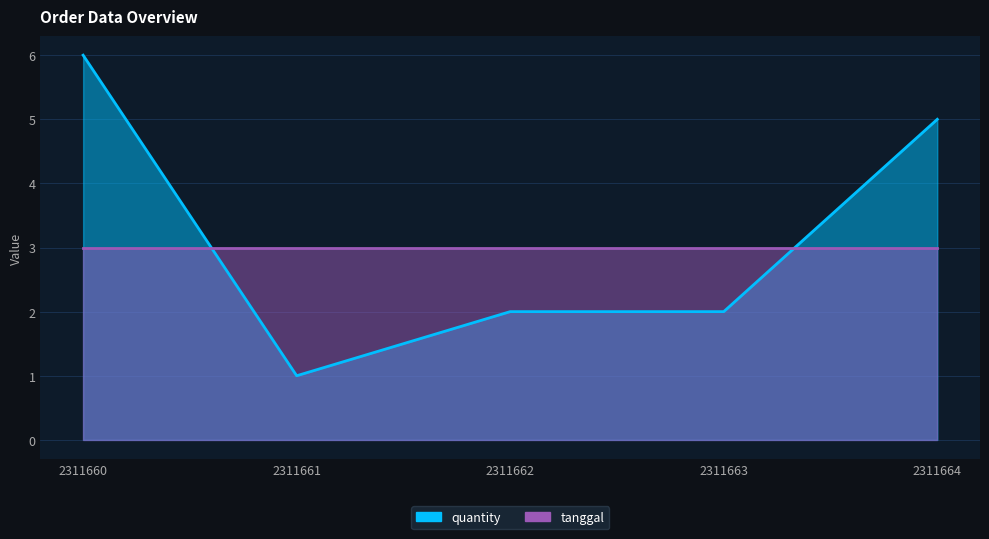

How many points are lower than both their immediate neighbors (excluding endpoints)?

1